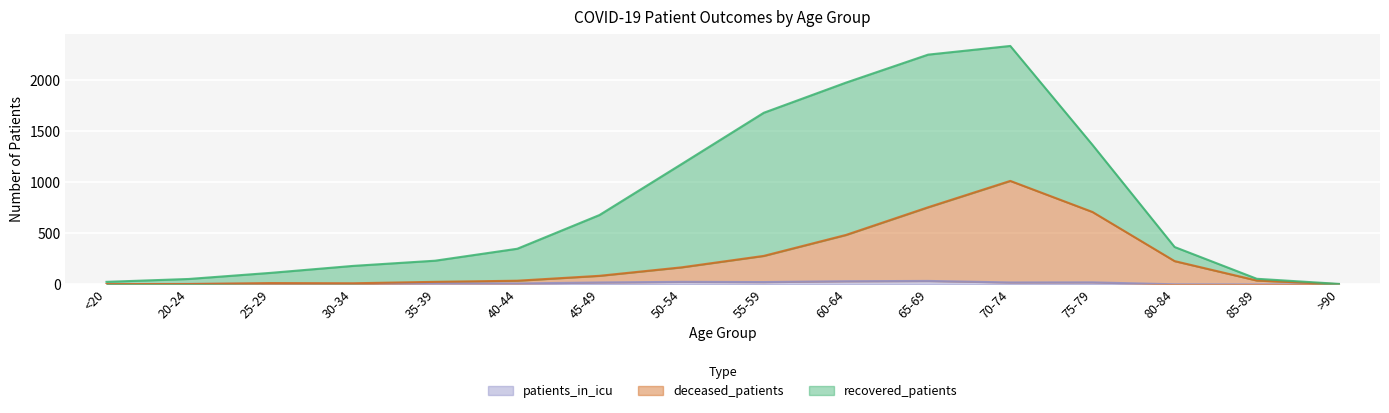

How many values in the patients_in_icu series exceed 11?

7